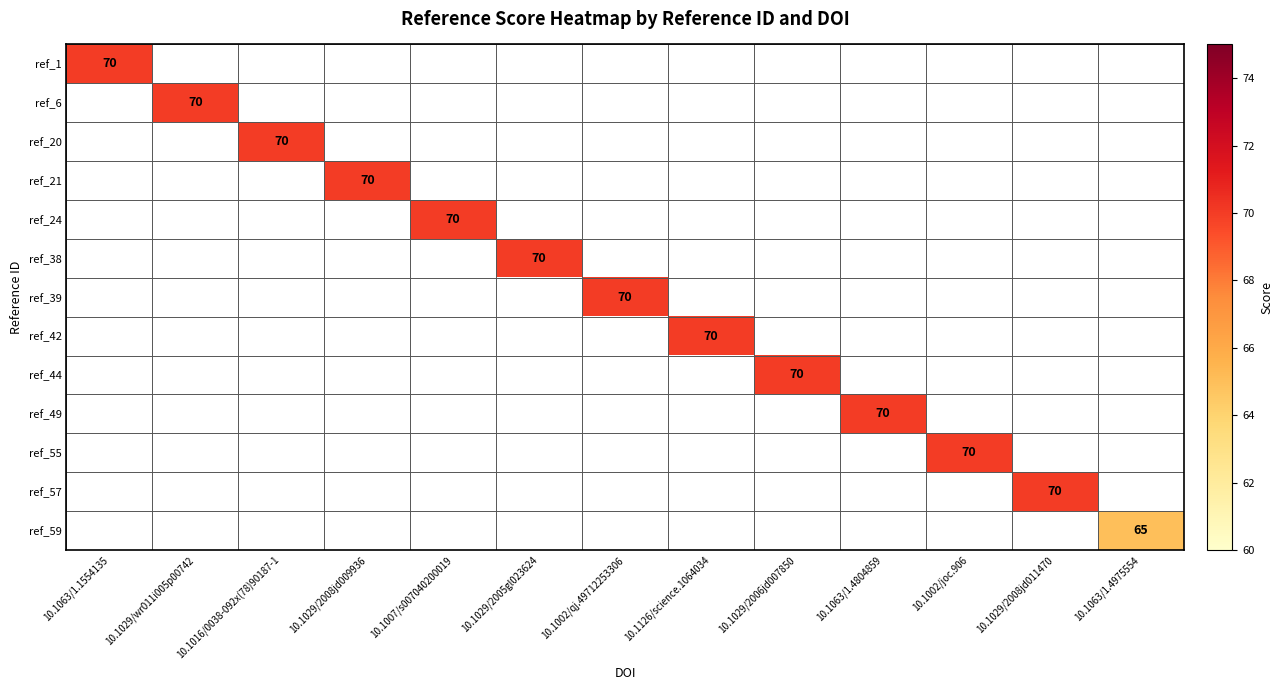

Is it true that ref_6 equals 109 at 10.1029/wr011i005p00742?

False